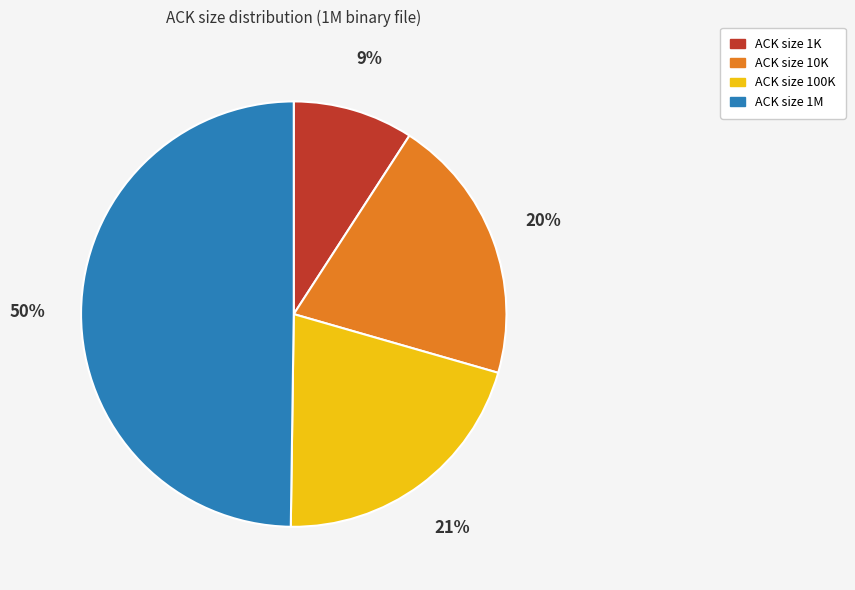

To the nearest percent, what is the difference between the largest and smallest slice percentages?

41%